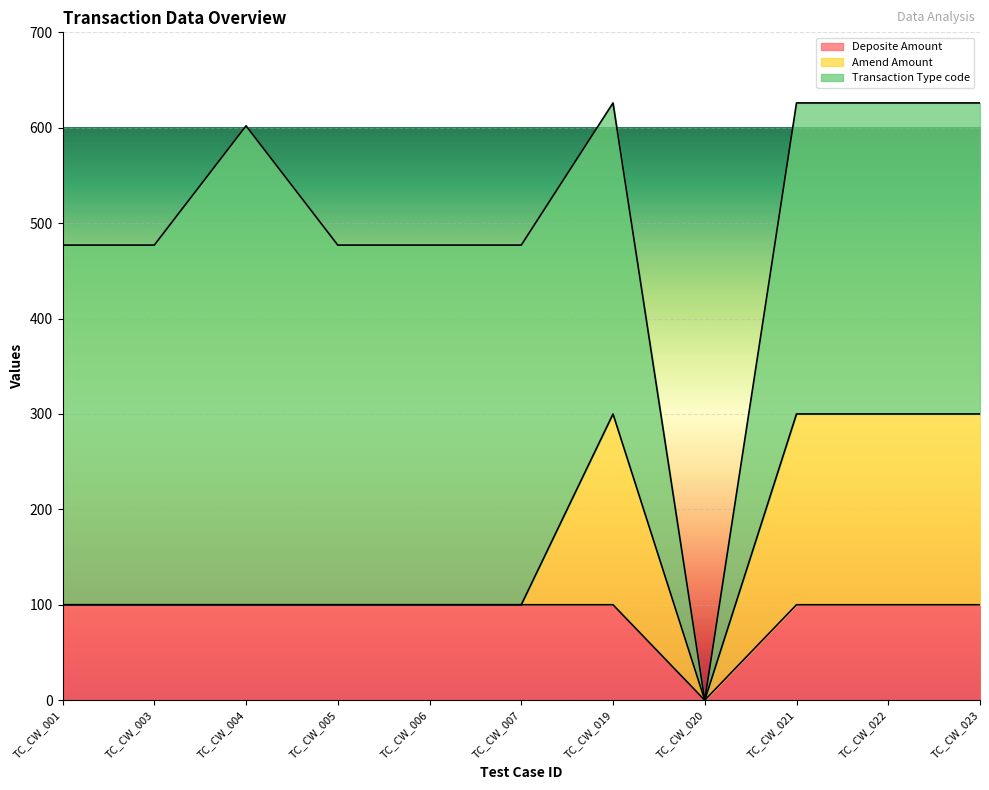

What is the total value across all series at TC_CW_022?

626